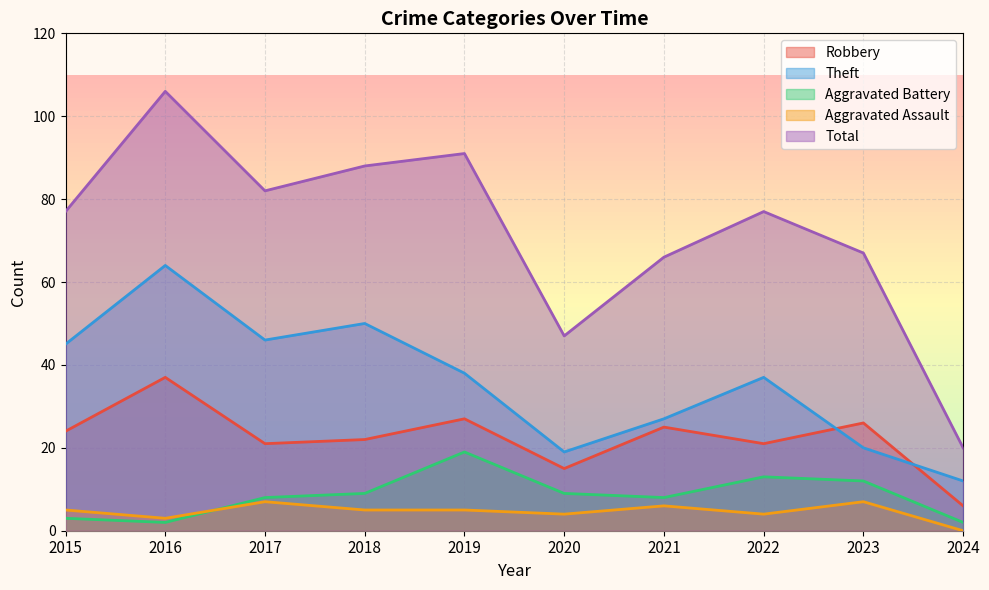

Which category has the highest value across all series?

2016